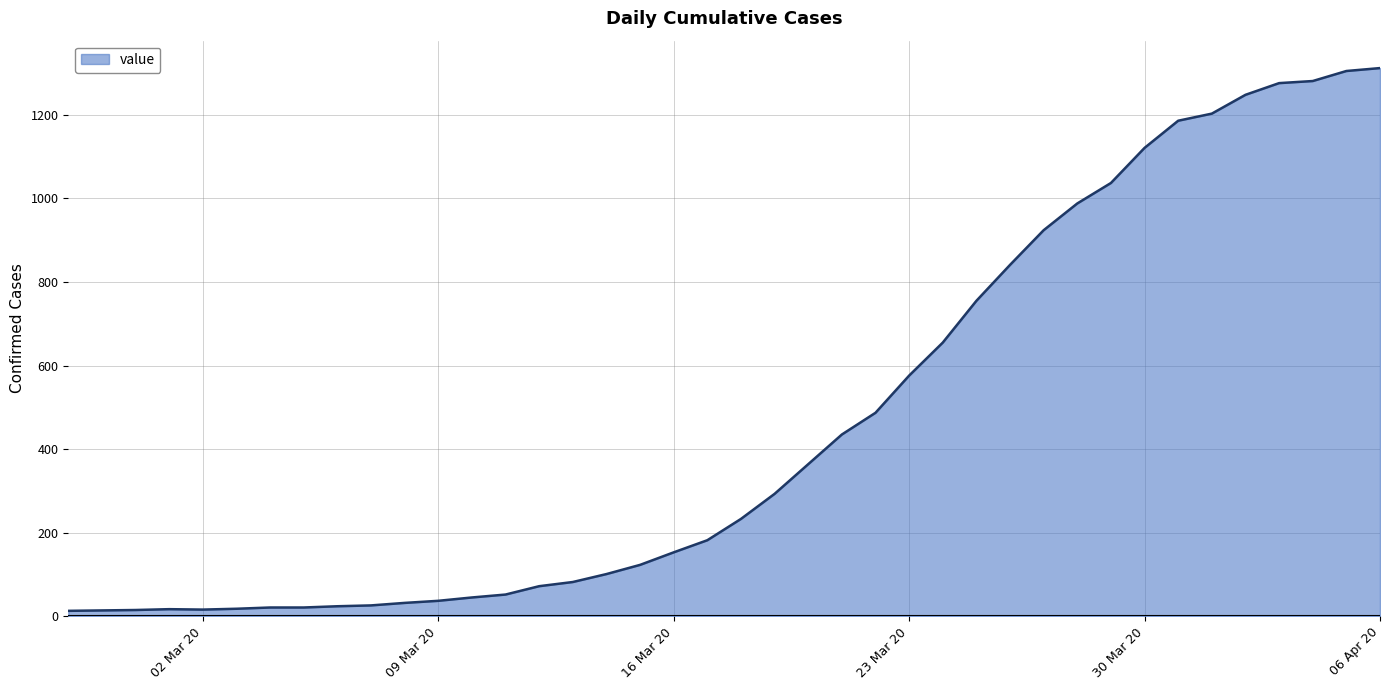

What is the difference between the maximum and minimum values?

1299